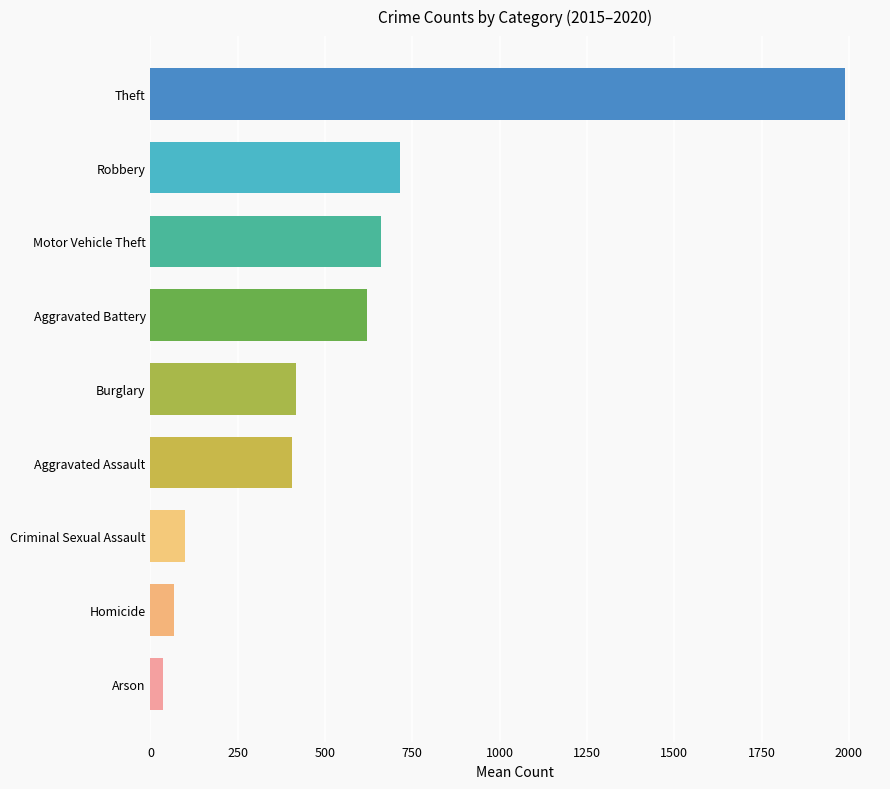

The chart shows a value of 129.5 at Aggravated Assault. True or false?

False